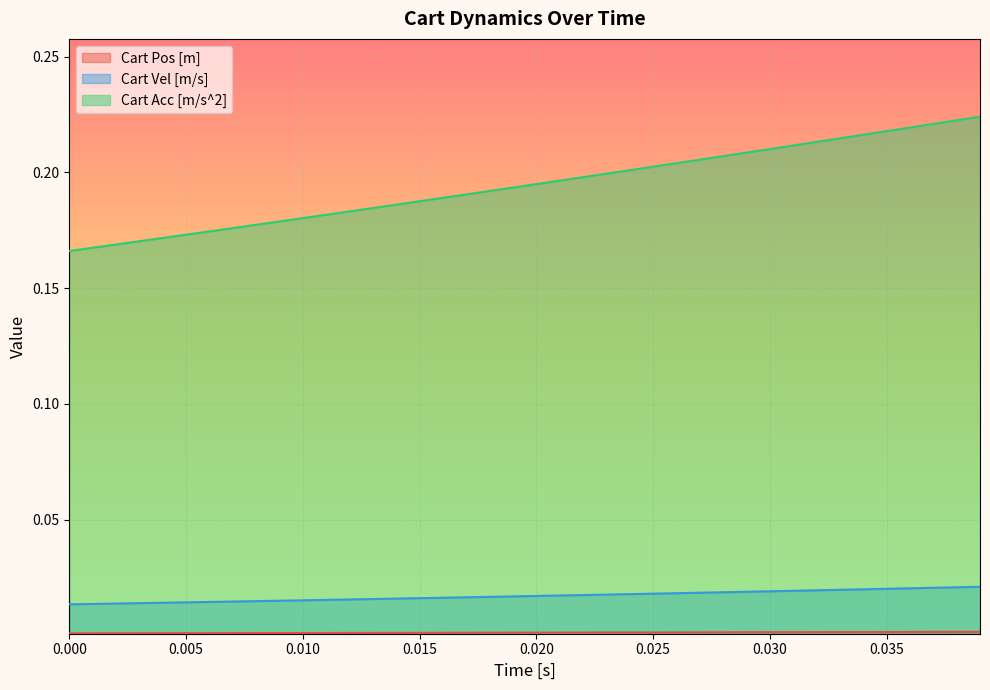

How many categories are shown in the chart?

40